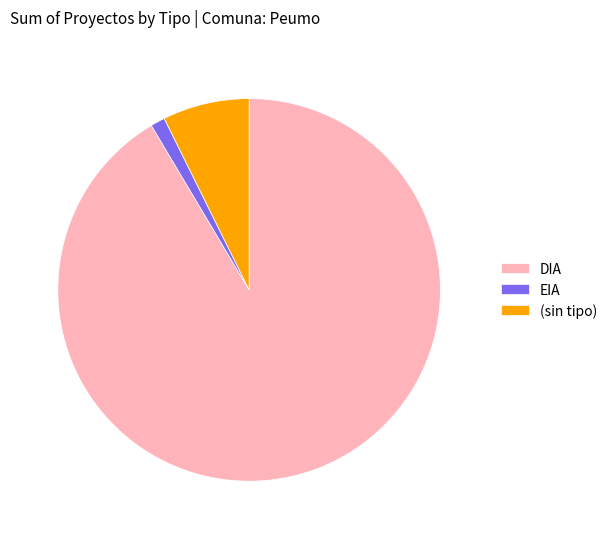

Which has a higher value, DIA or EIA?

DIA